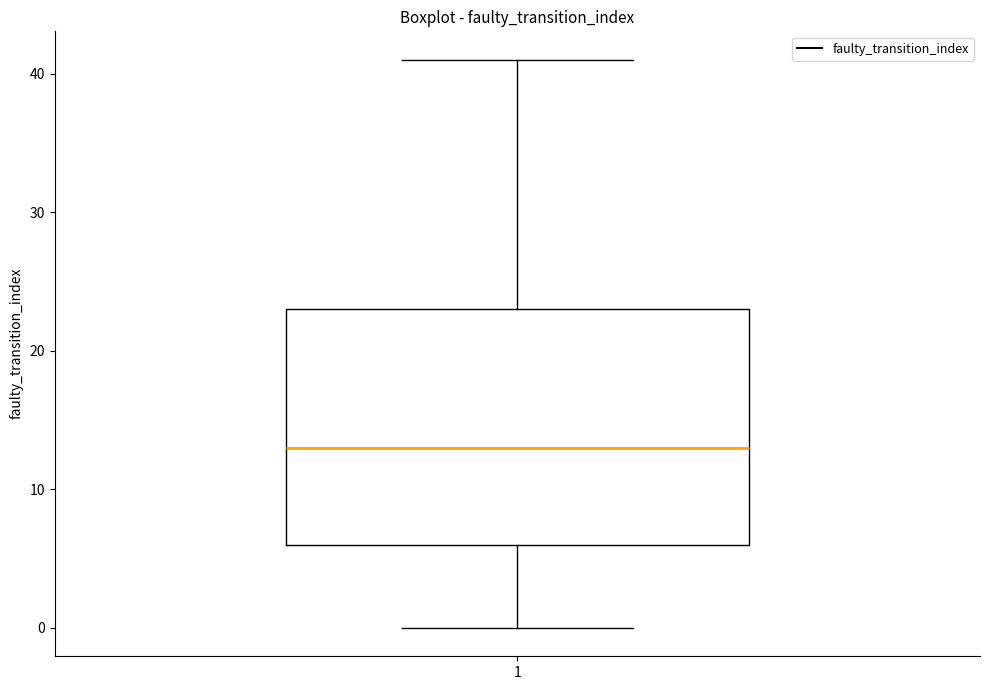

Read this box plot against the y-axis: the position of the median line, the range covered by the box, and the ends of both whiskers. The values are not printed on the chart, so give them approximately, as read against the axis.

median 13, box 6 to 23, whiskers 0 to 41